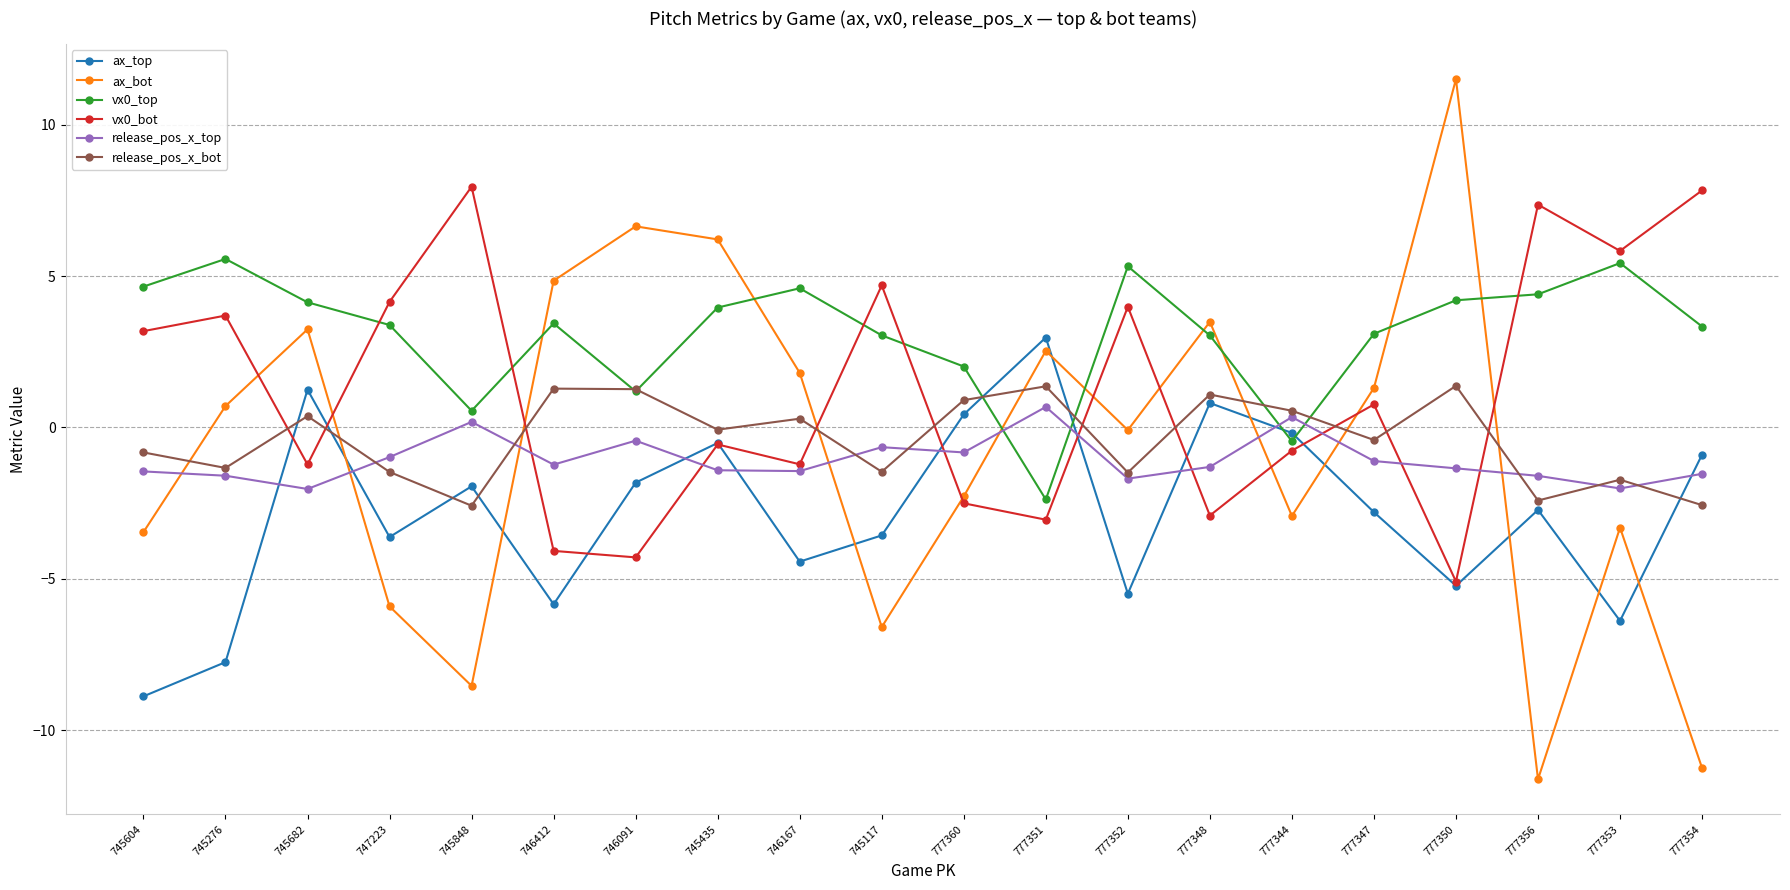

Is the value of ax_top at 746167 greater than the value of release_pos_x_top at 777360?

No